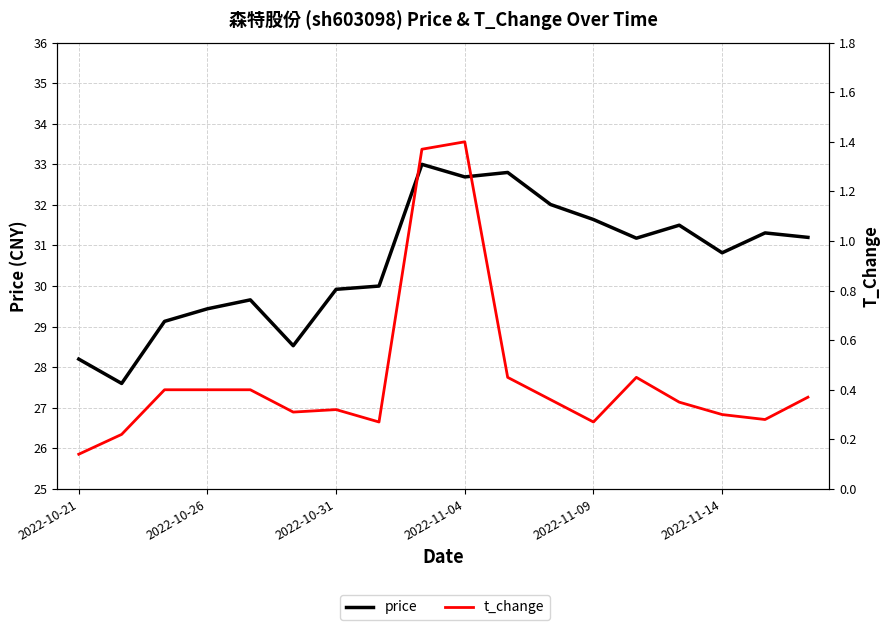

What are all the series names shown in the legend?

price, t_change